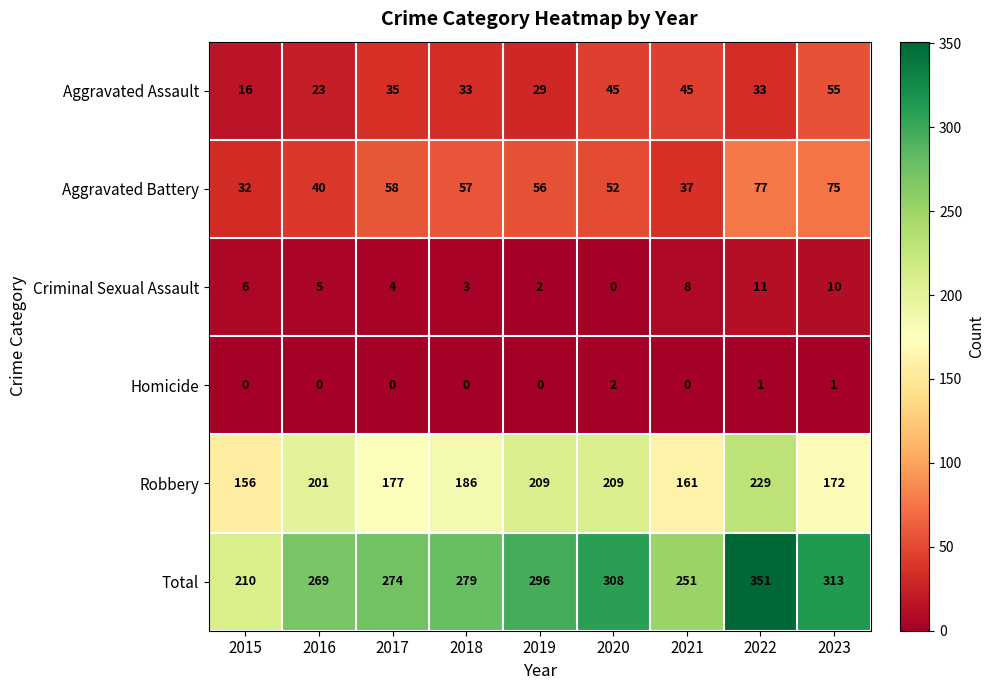

The Homicide series shows 0 at 2016. True or false?

True